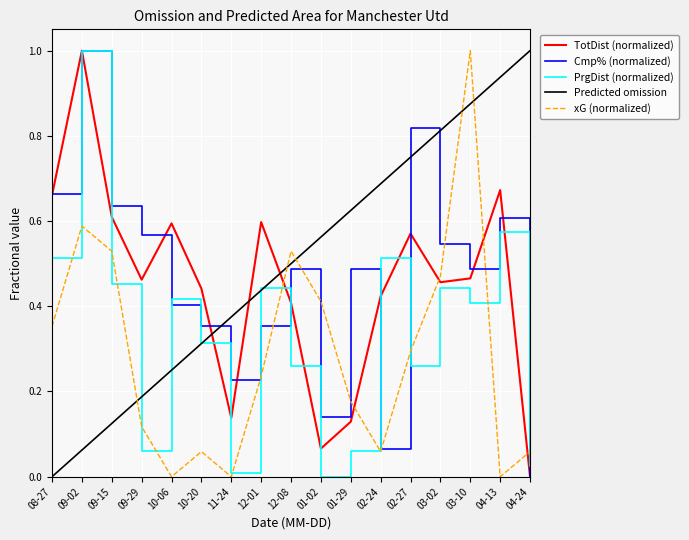

Which series changed the most between 09-15 and 10-20?

xG (normalized)